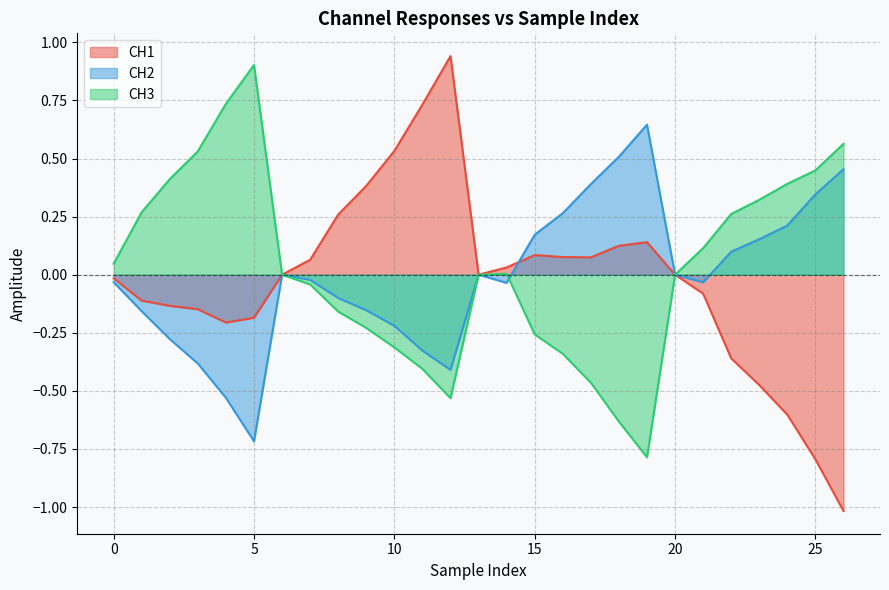

True or false: CH1 and CH3 intersect in this chart.

False